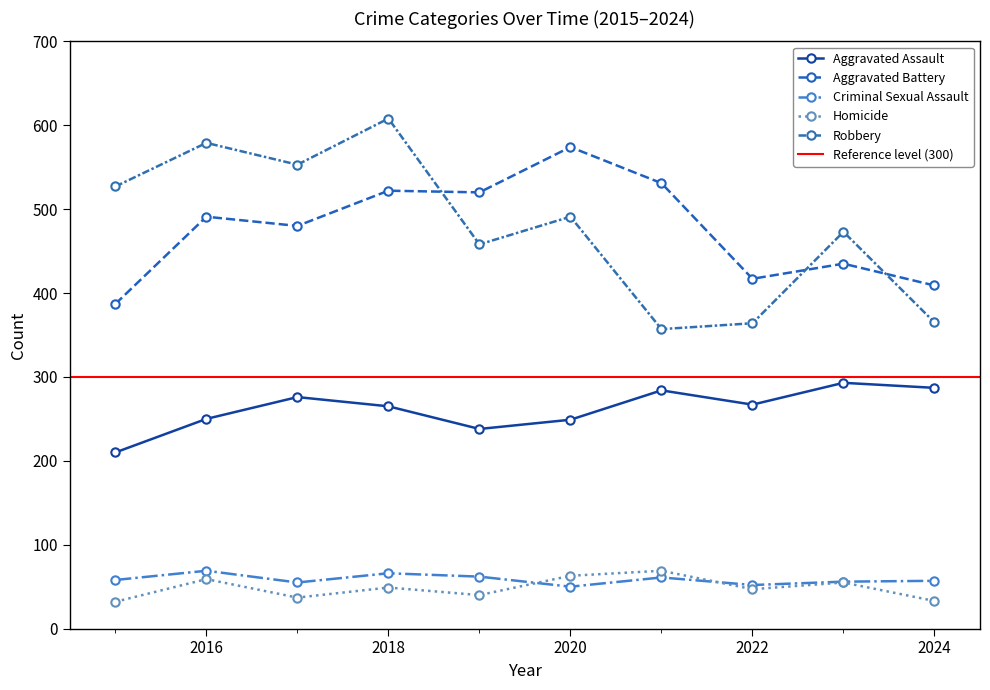

How many interior local valleys does the Robbery series have?

3